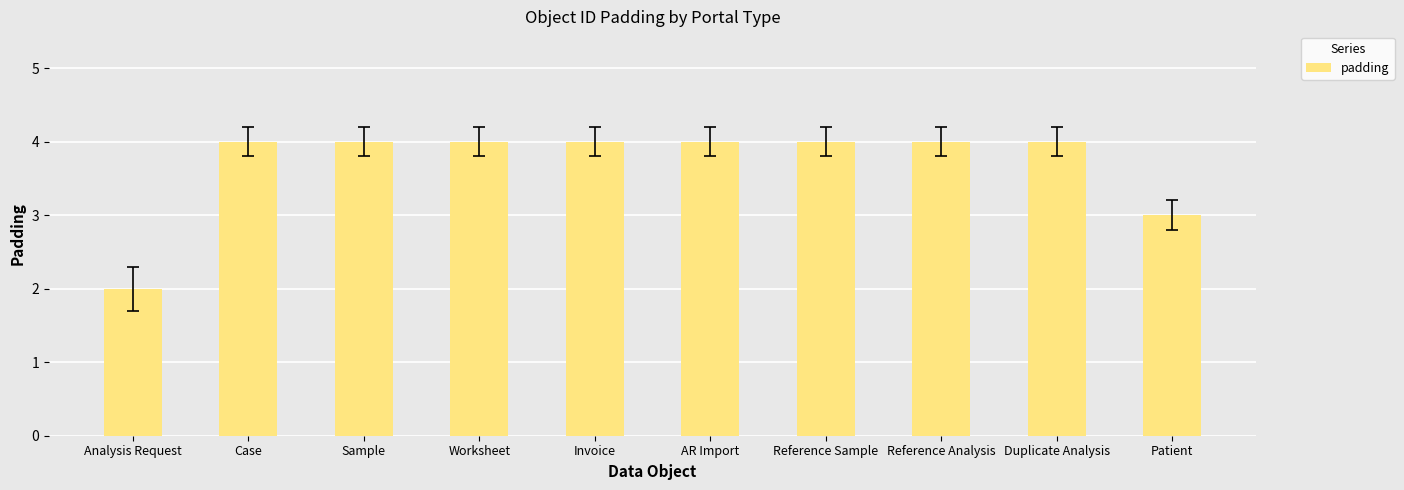

What position from the left is Sample?

3